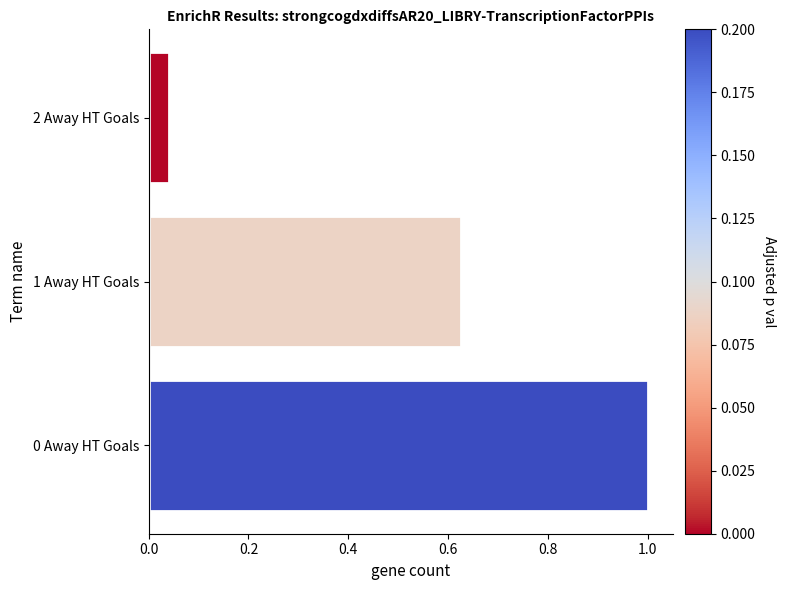

What is the maximum value shown in the chart?

1.0